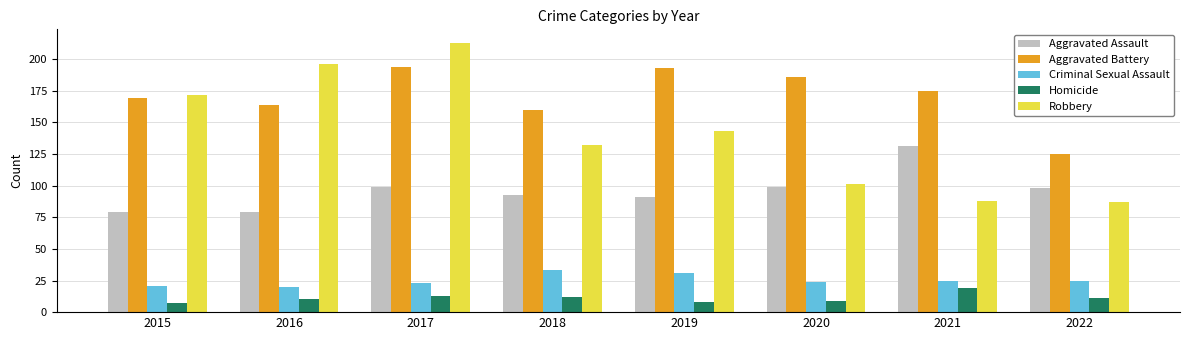

Rank the series by their maximum value, from highest to lowest.

Robbery, Aggravated Battery, Aggravated Assault, Criminal Sexual Assault, Homicide